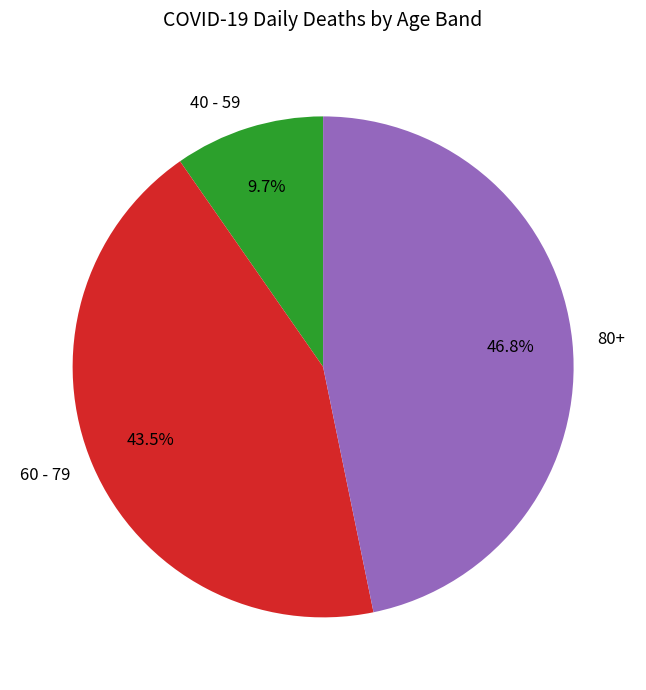

To the nearest percent, what is the difference between the largest and smallest slice percentages?

37%